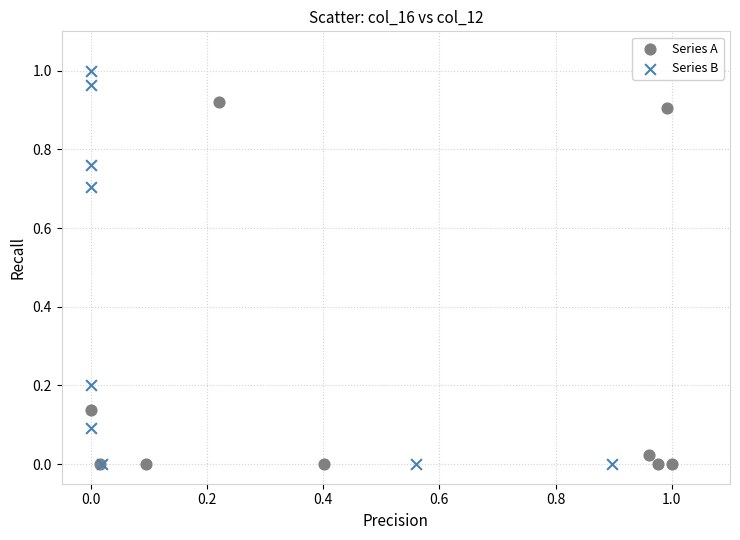

What are all the series names shown in the legend?

Series A, Series B